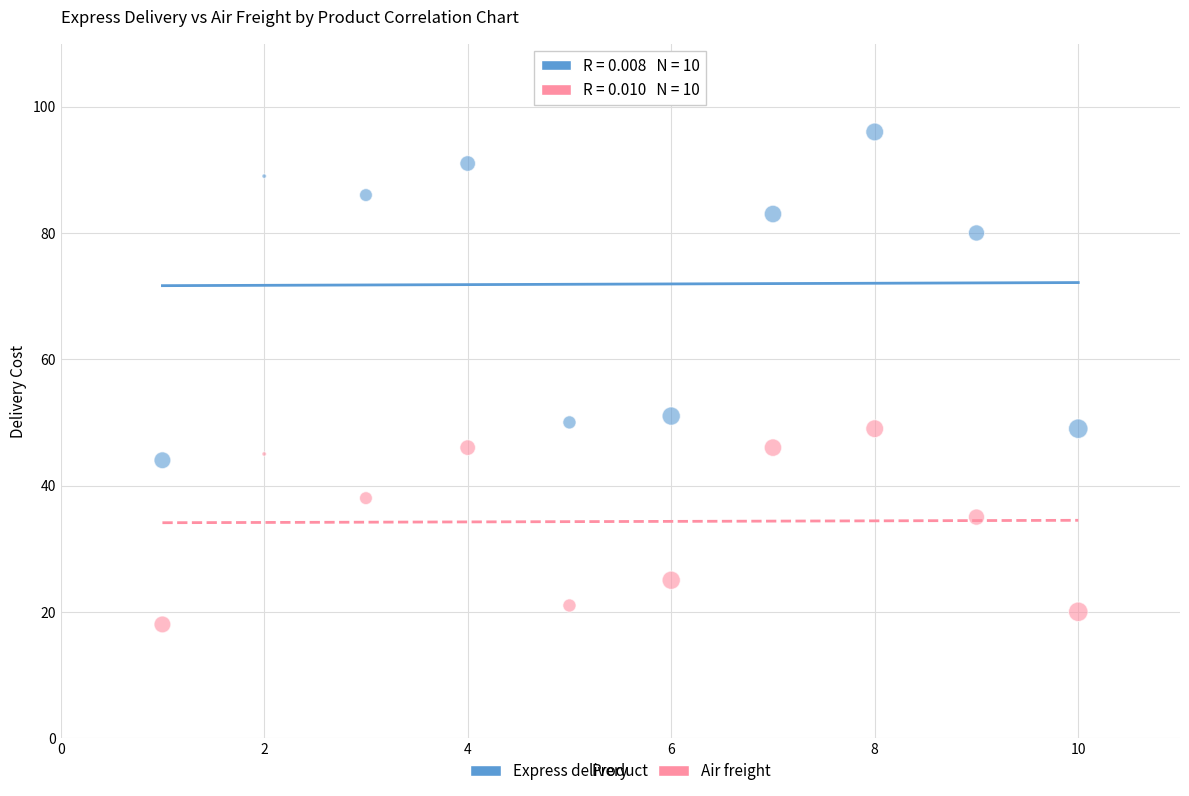

Which series contains the highest Y value?

Express delivery